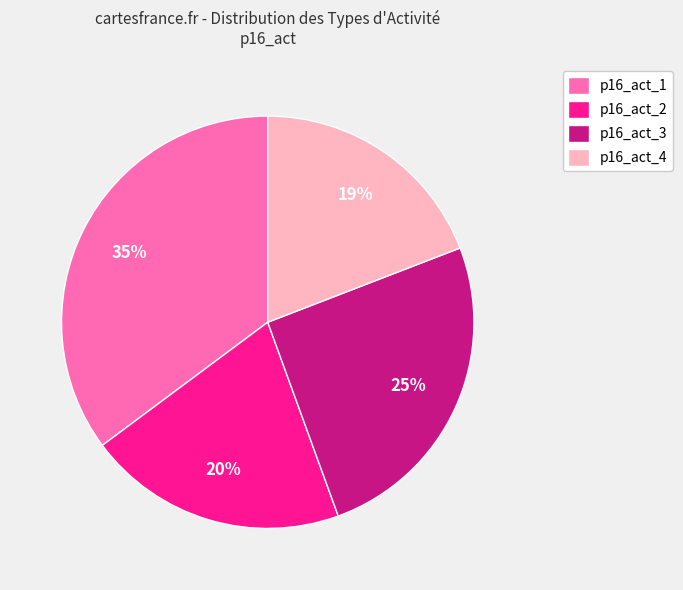

Do p16_act_4 and p16_act_1 together represent more than half of the pie?

Yes